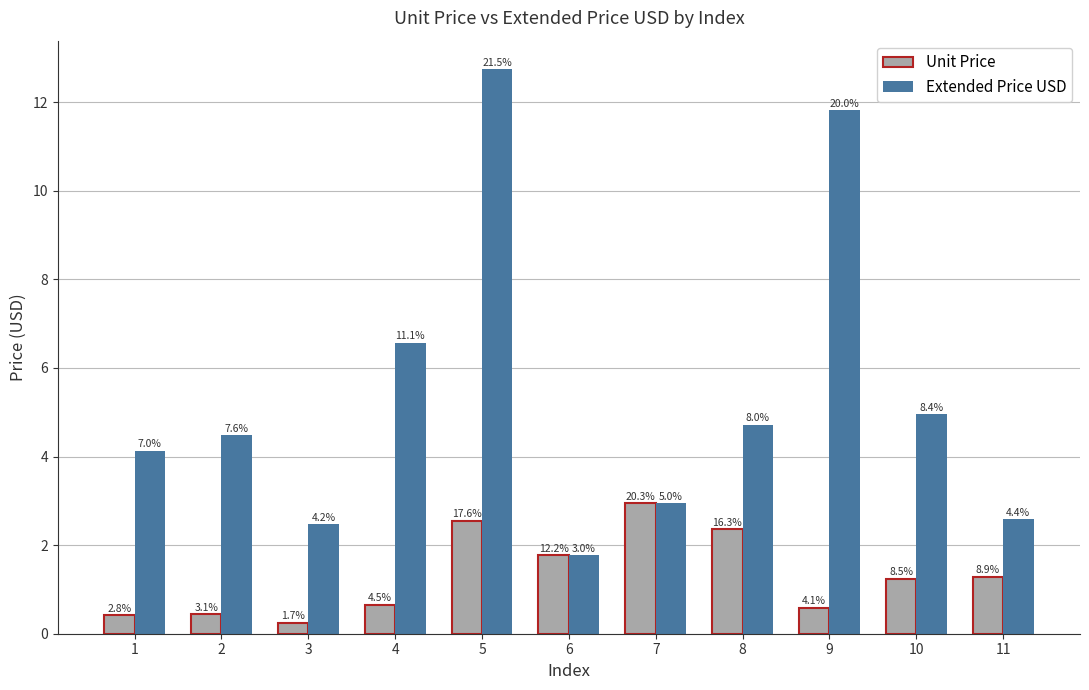

At which label is Extended Price USD closest to 7?

4